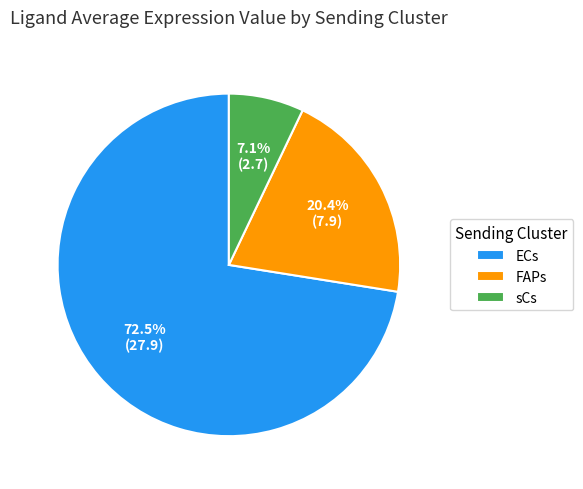

Which slice is the largest?

ECs